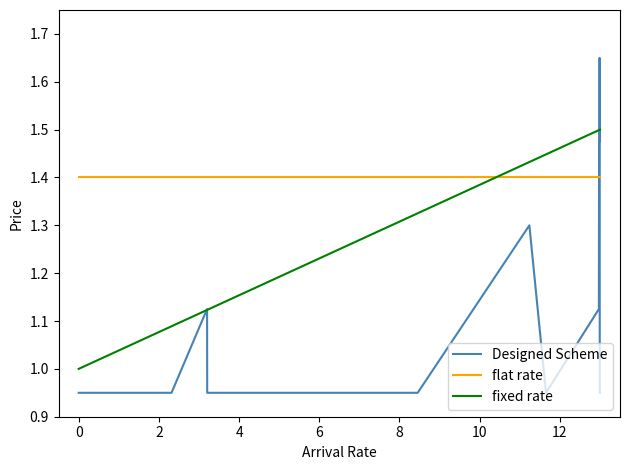

Which series has the largest range (max minus min)?

Designed Scheme